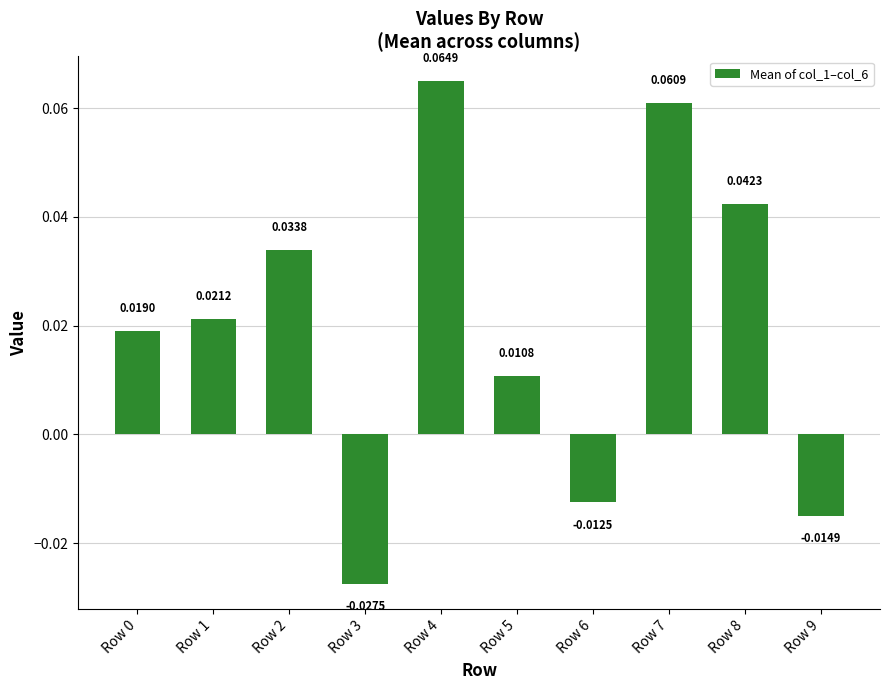

What is the change in value from Row 6 to Row 8?

+0.1